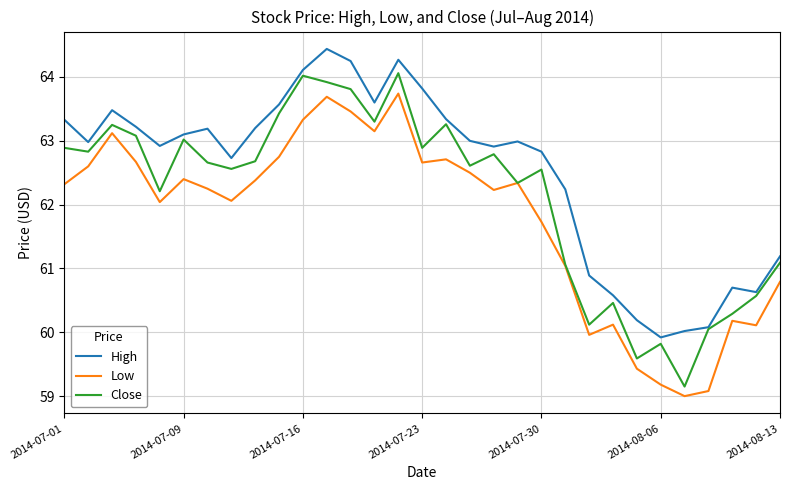

What is the maximum value for Low?

63.7